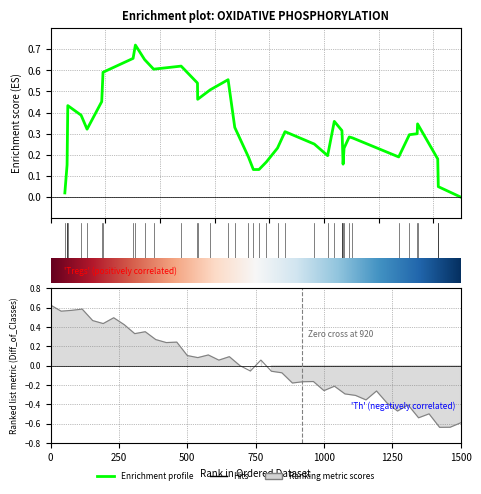

True or false: the data shows 0.1 at 2.

False